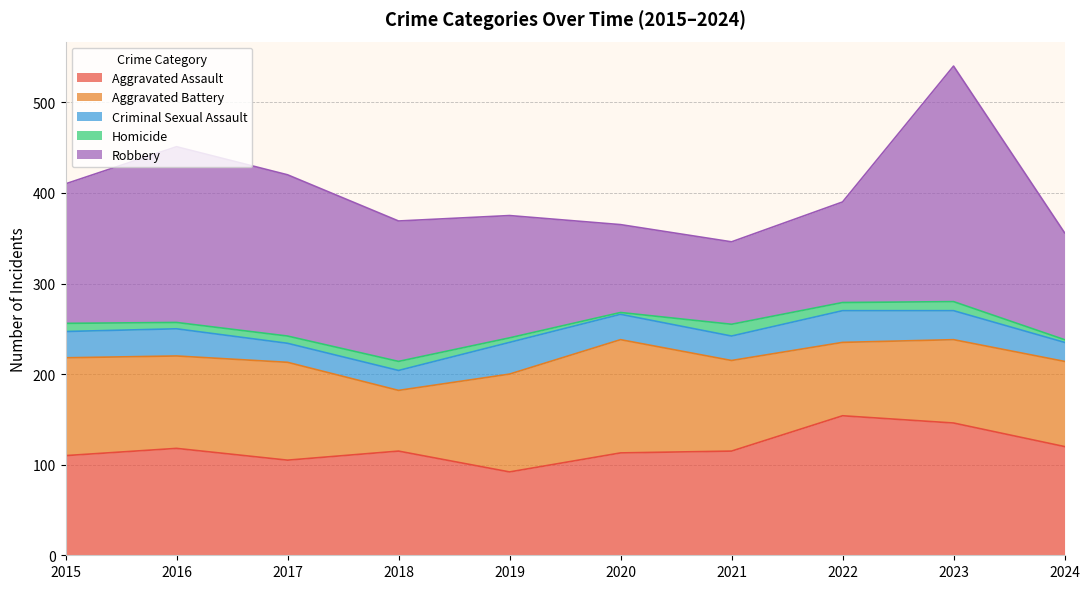

True or false: Aggravated Battery and Robbery intersect in this chart.

True